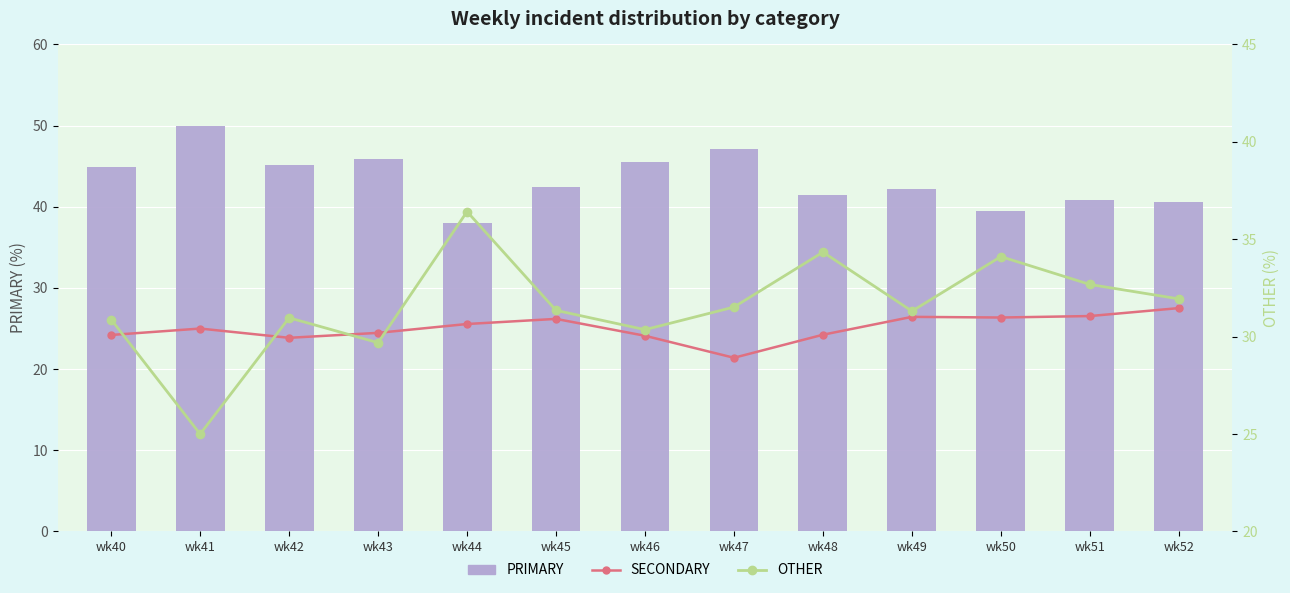

What is the difference between the highest and lowest values at wk40?

20.7